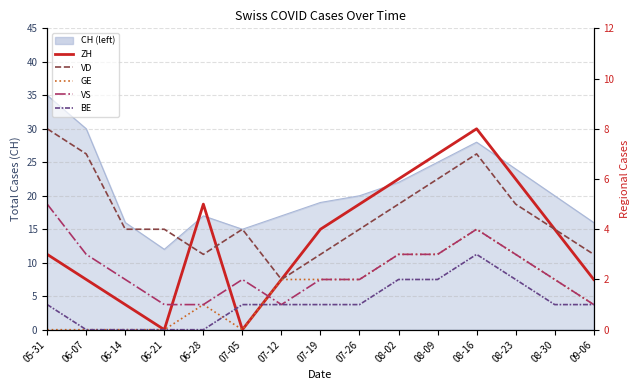

Which series ends up on top after the final intersection of ZH and VD?

VD